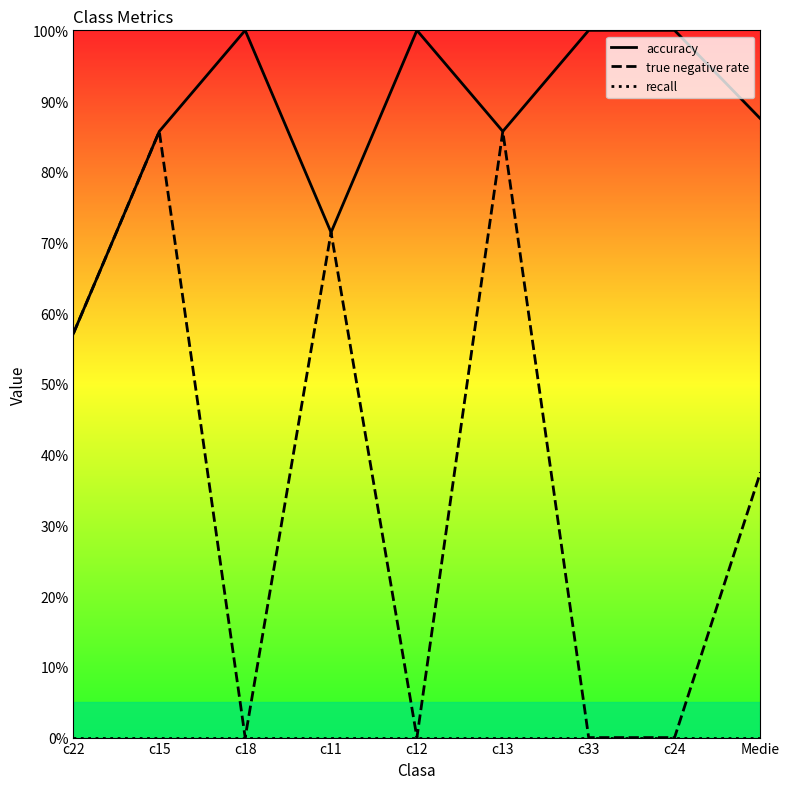

At which label does recall reach its minimum?

c22